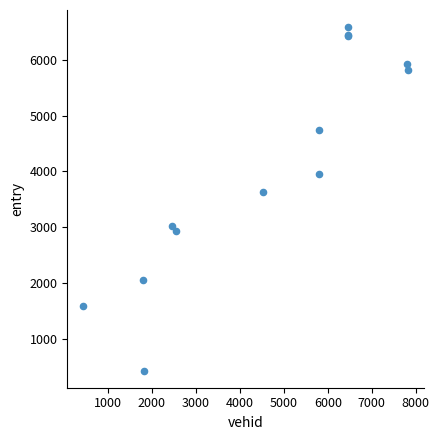

What Y value in the scatter plot is closest to 3505?

3626.7